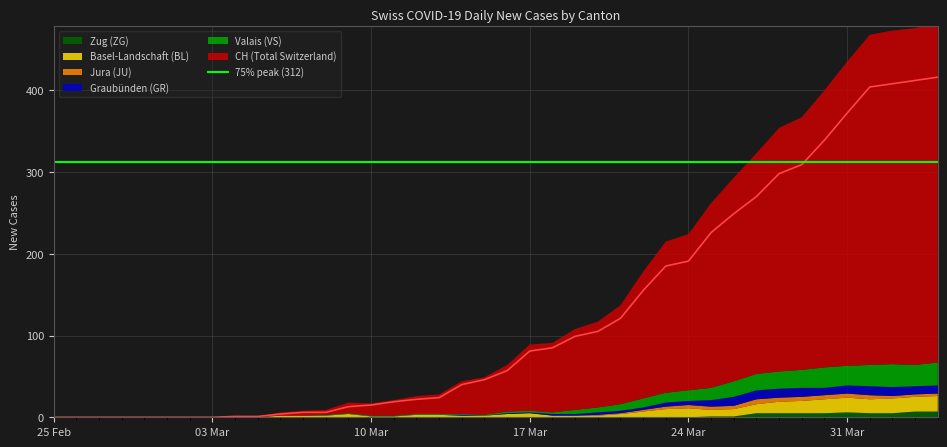

At which label does VS reach its minimum?

2020-02-25